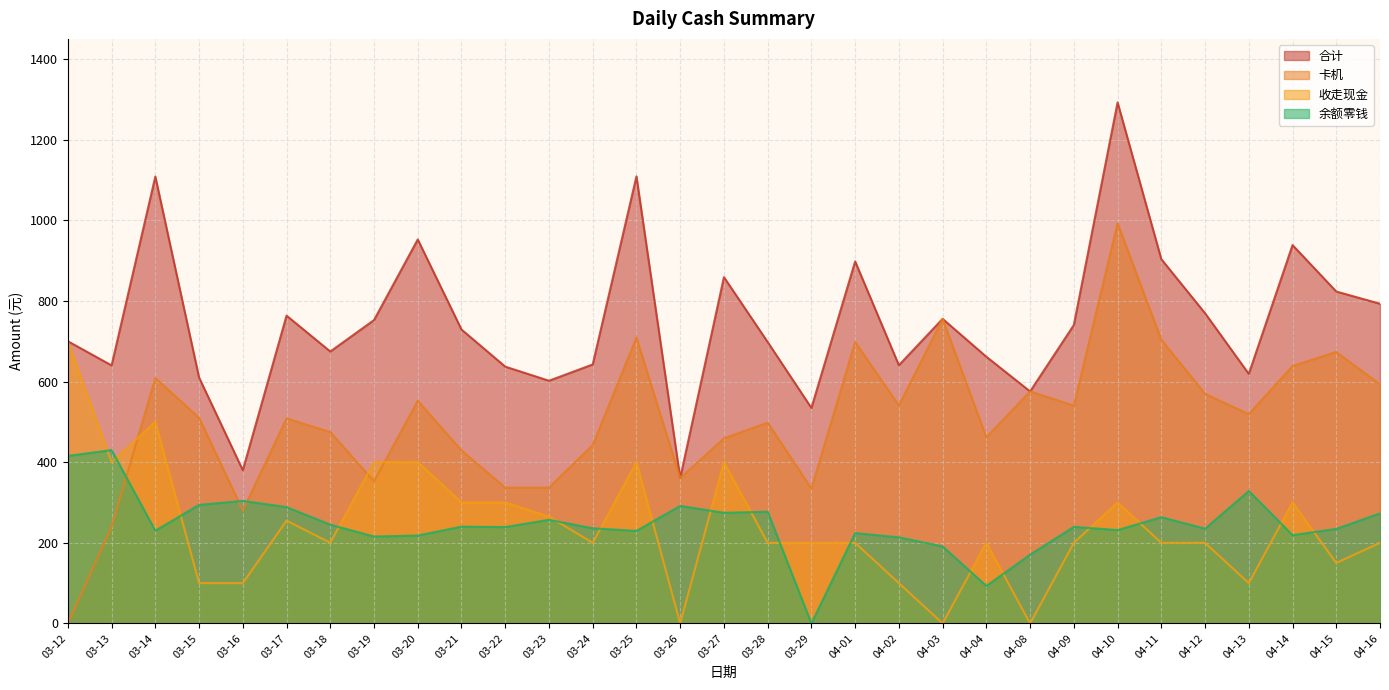

Which series has the largest total across all categories?

合计